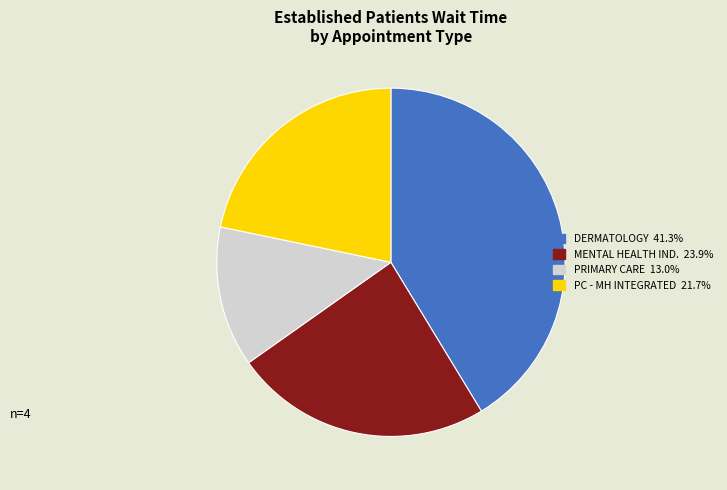

Does any single category account for the majority?

No